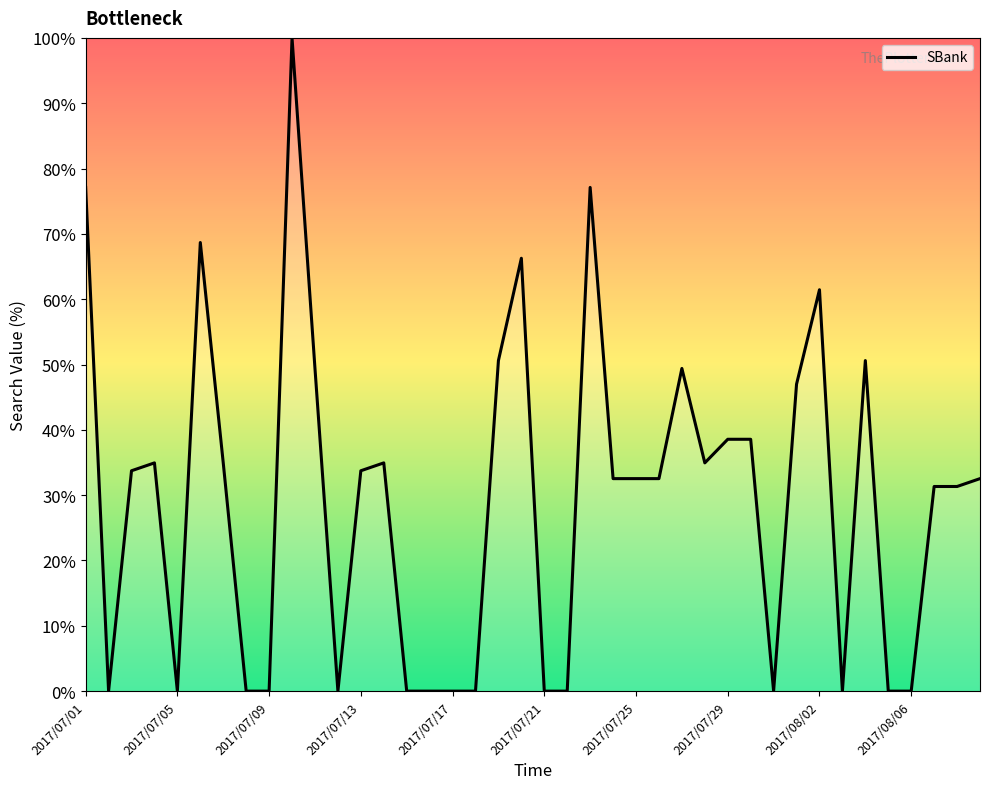

What is the difference between the maximum and minimum values?

100.0